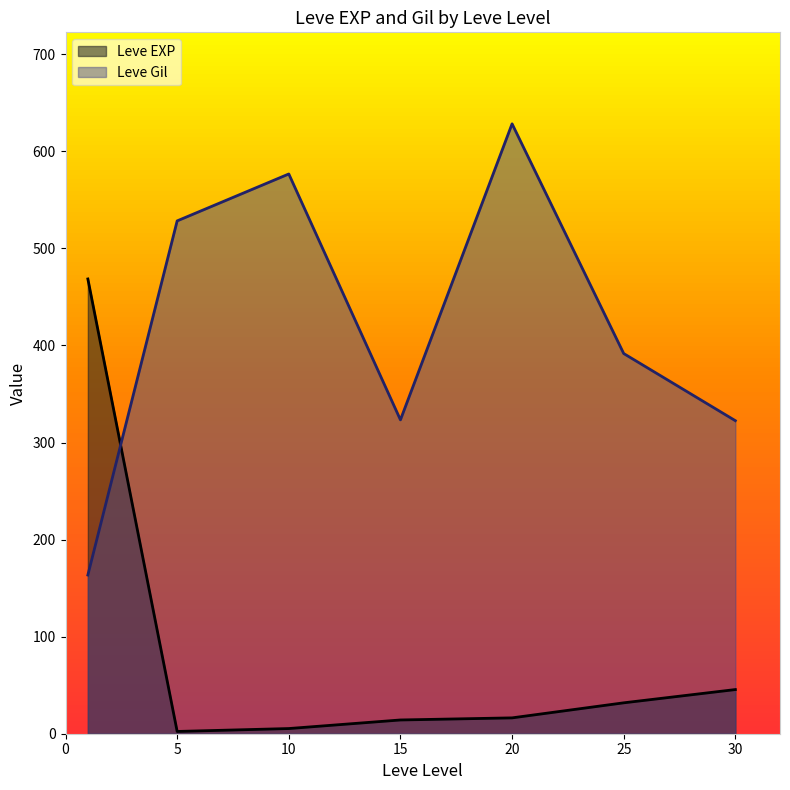

What is the difference between the maximum and second lowest values in the Leve EXP series?

463.2